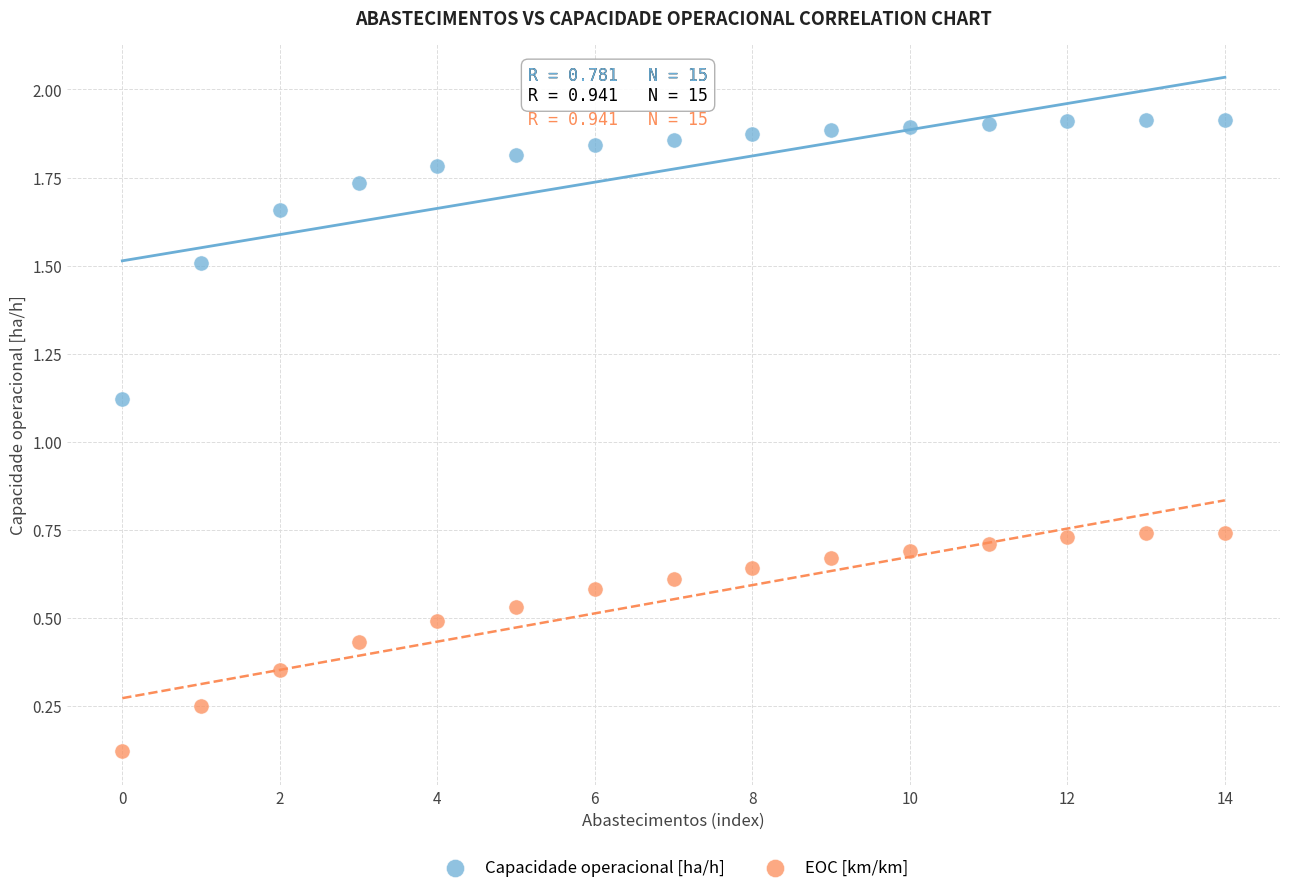

Which series has the widest spread of Y values?

Capacidade operacional [ha/h]